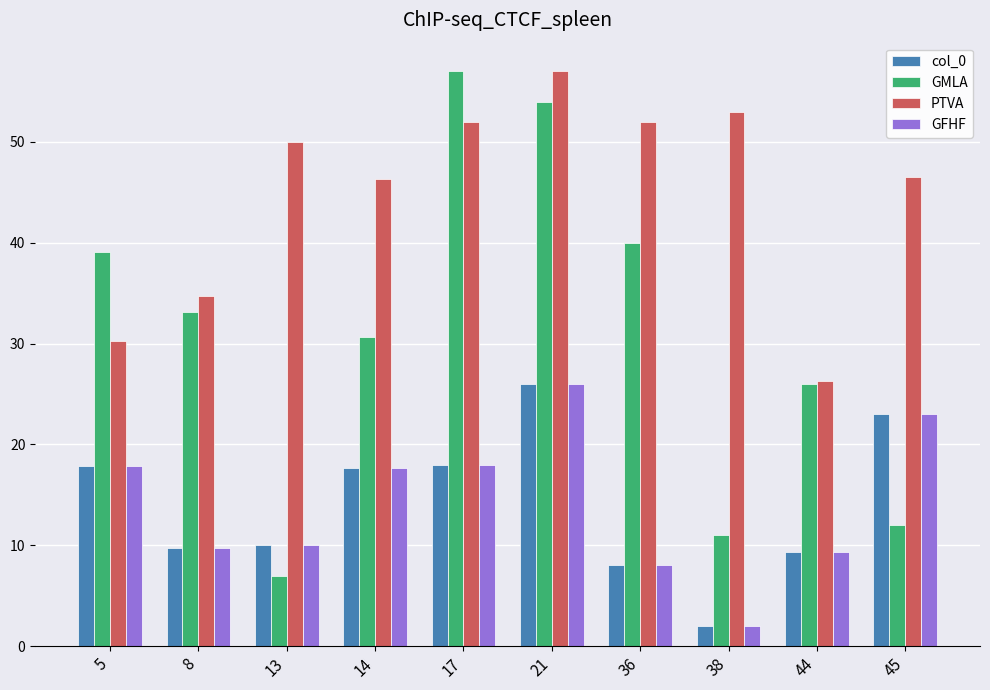

What is the sum of all GFHF values?

141.6